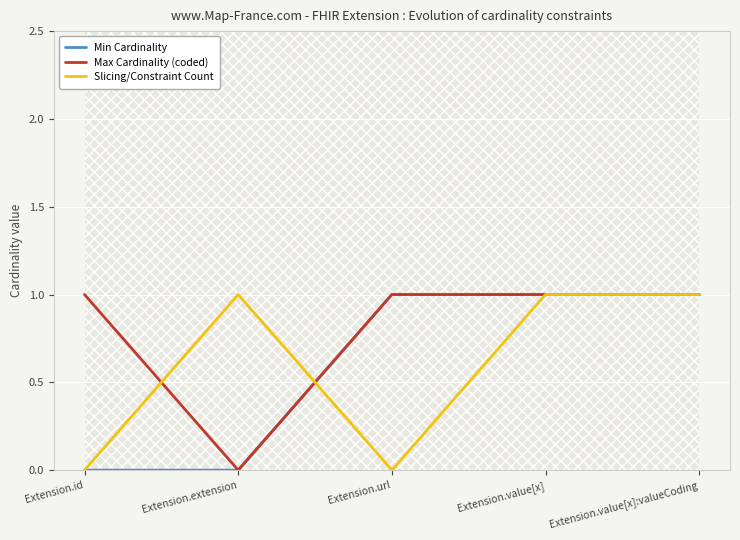

At which category is the sum across all series the highest?

Extension.value[x]